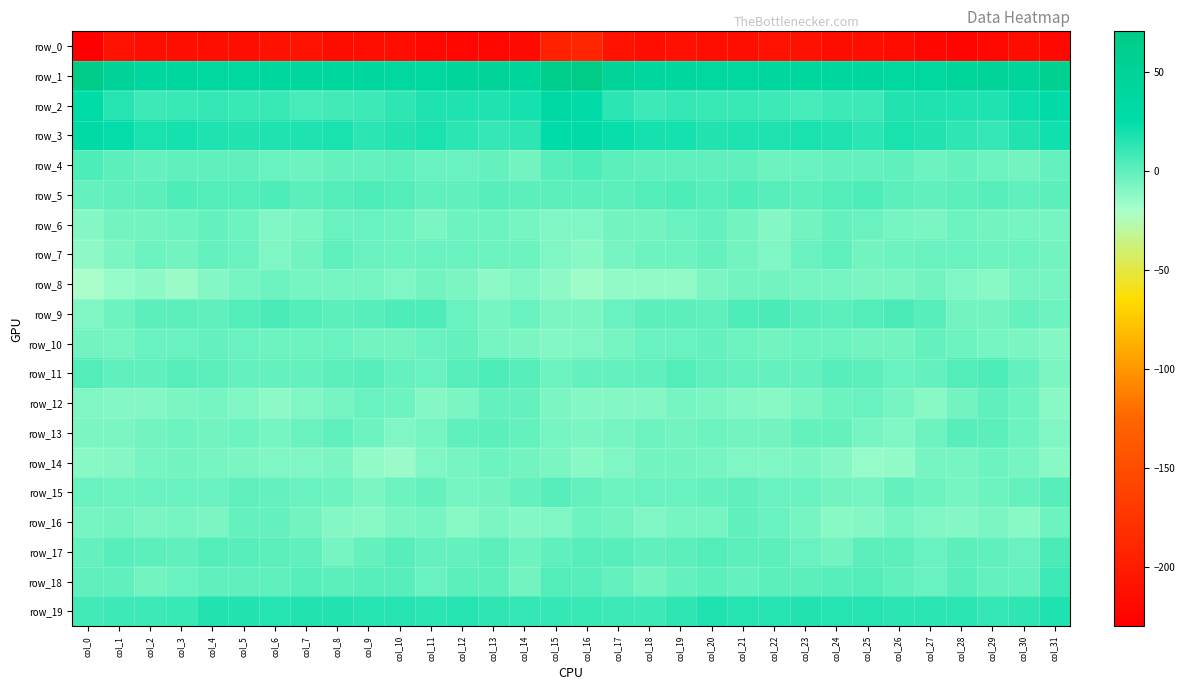

Is the value of row_5 at col_9 greater than the value of row_12 at col_16?

Yes